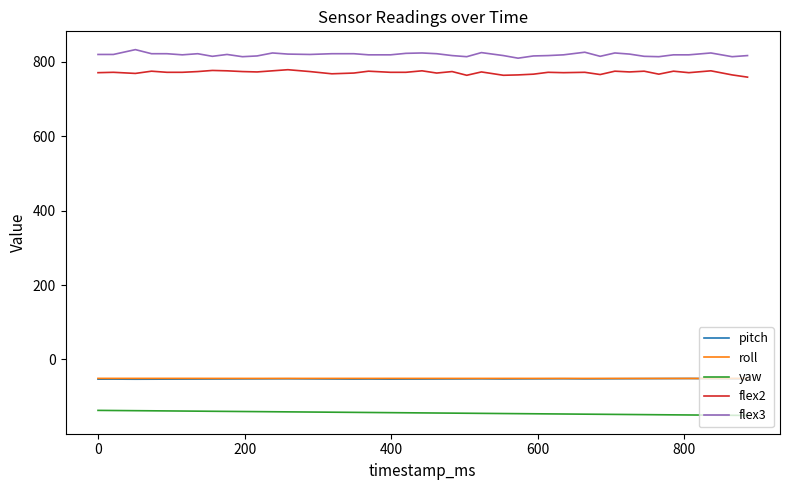

How many distinct data groups are displayed?

5